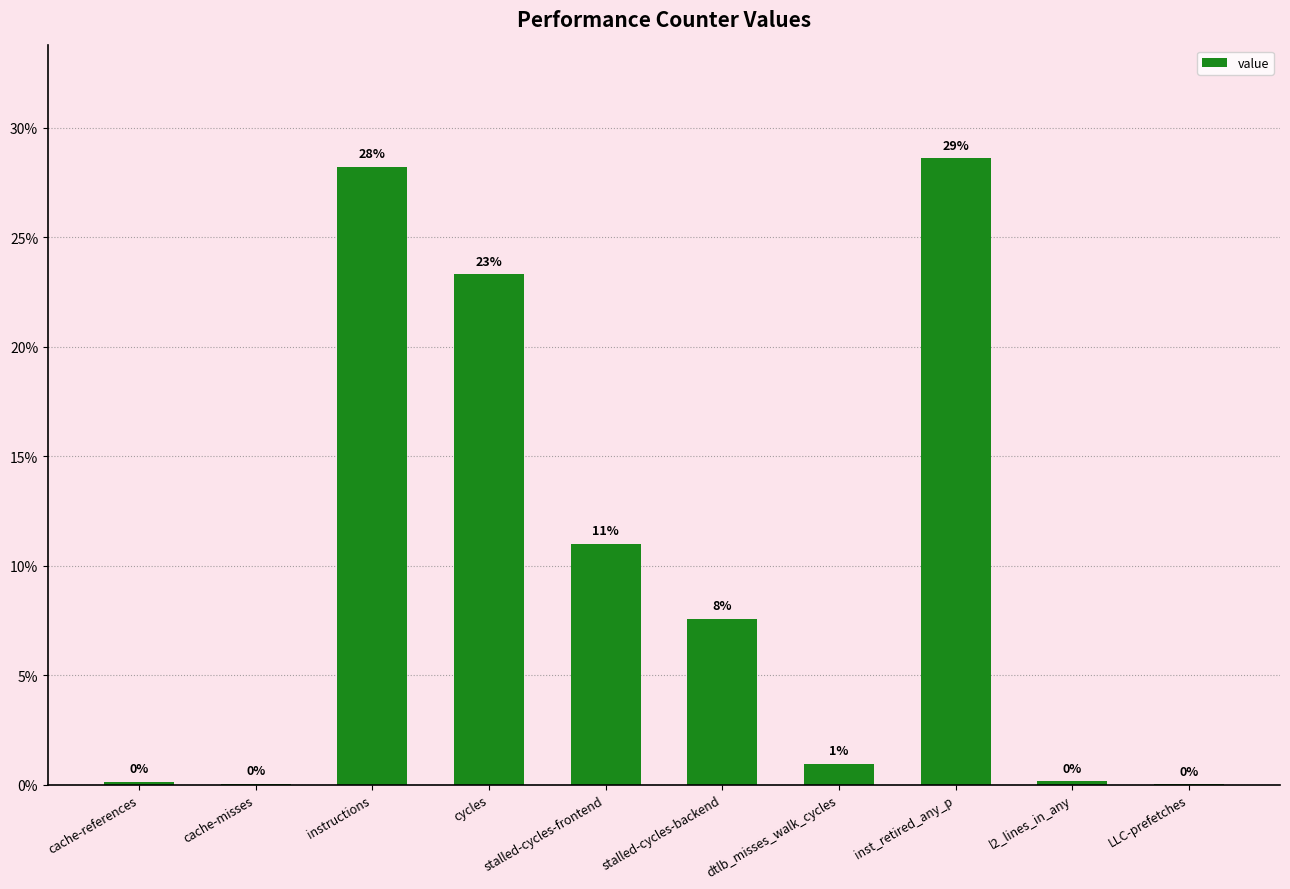

How many bars are there in total?

10